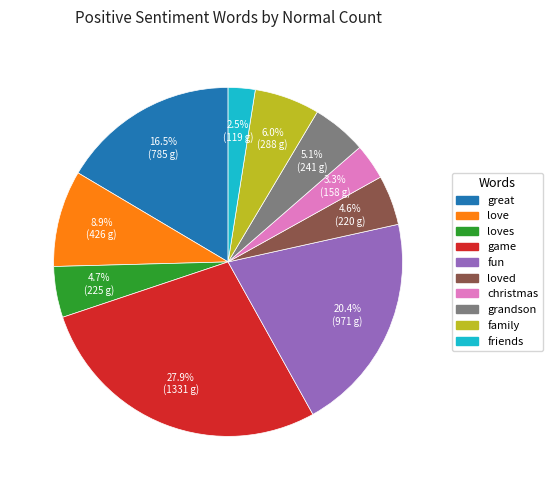

Does any single category account for the majority?

No